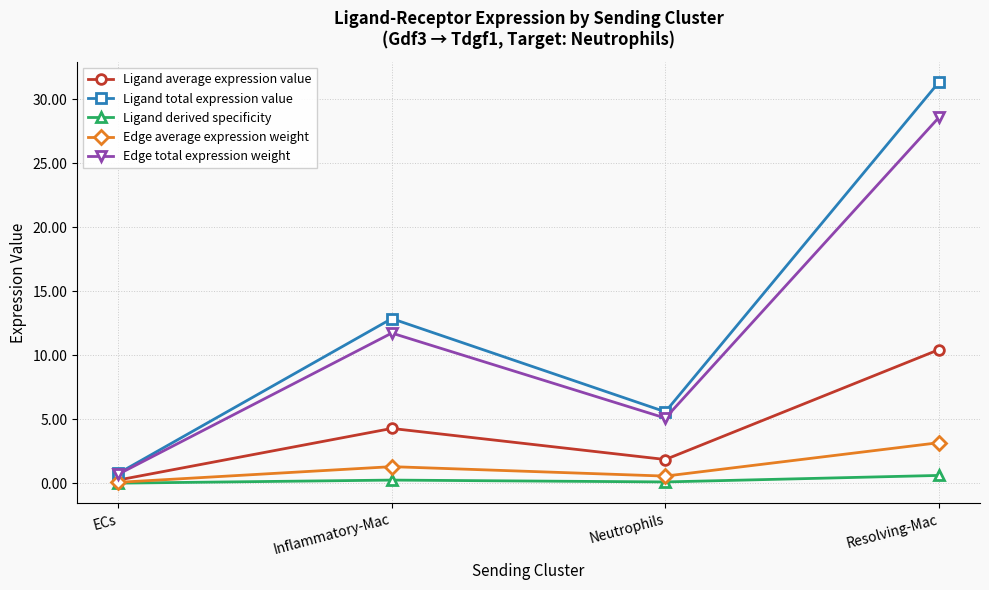

True or false: Ligand total expression value and Ligand derived specificity cross at least once.

False